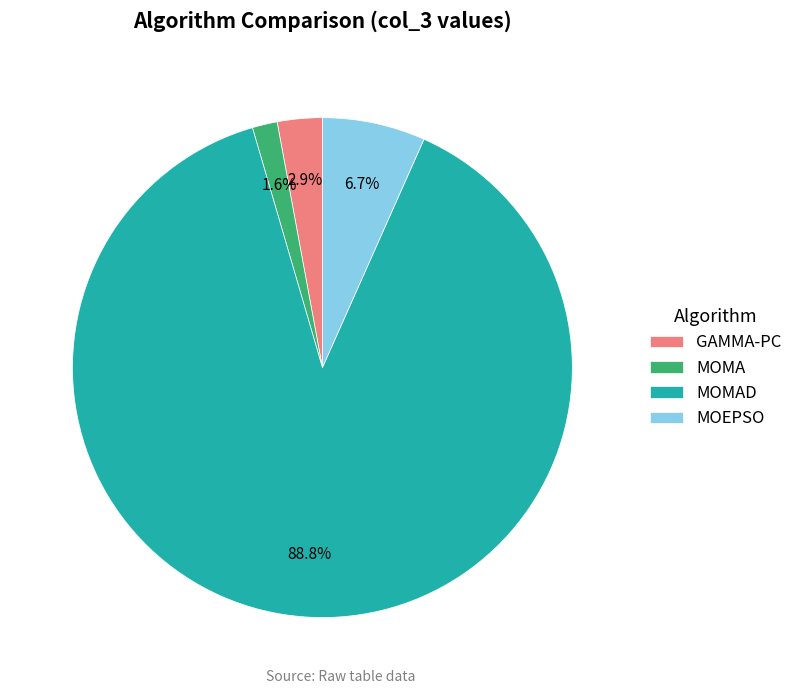

Which category has the biggest portion of the pie?

MOMAD